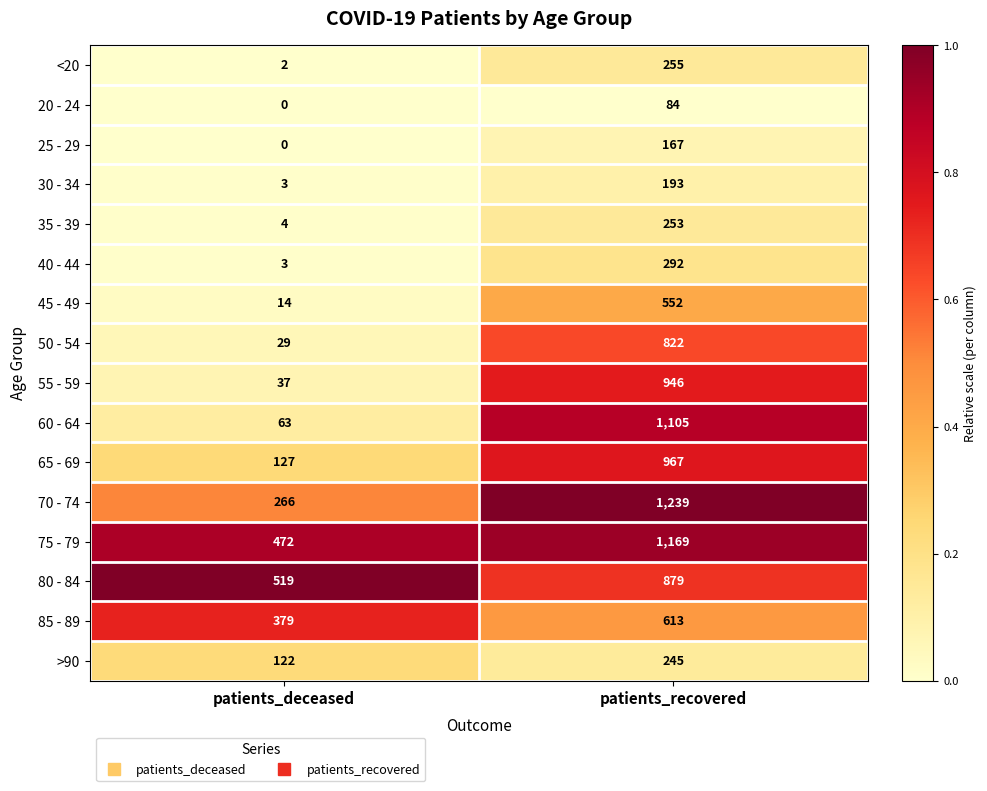

Read the 75 - 79 value at patients_deceased, to the nearest 100.

500